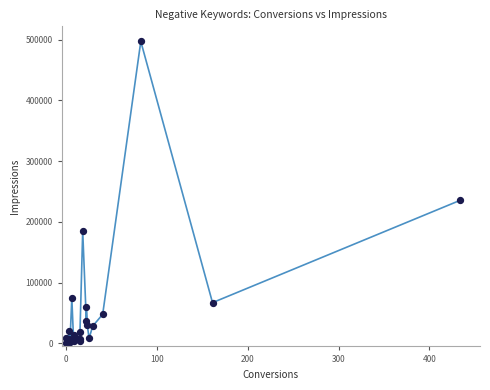

What Y value in the scatter plot is closest to 248515?

235534